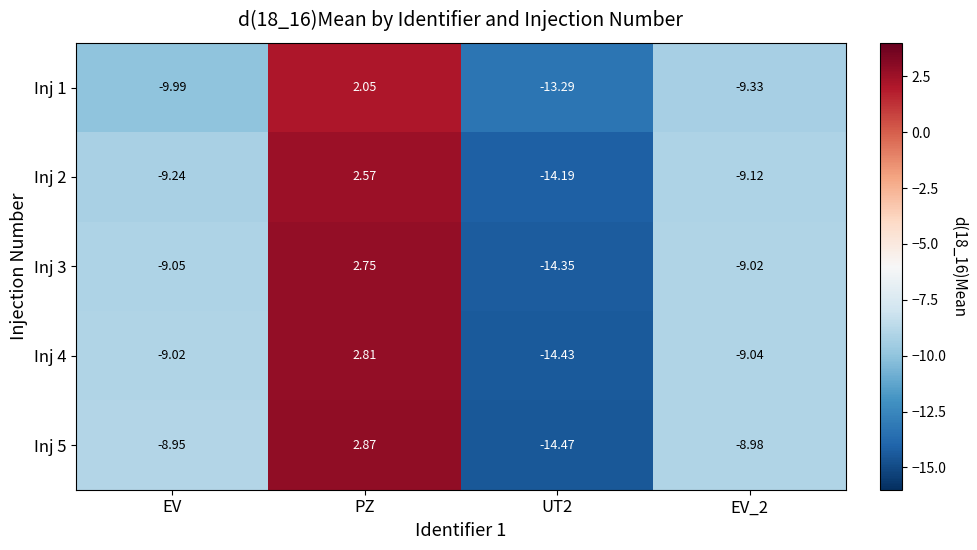

Which category has the highest value in the Inj 1 series?

PZ